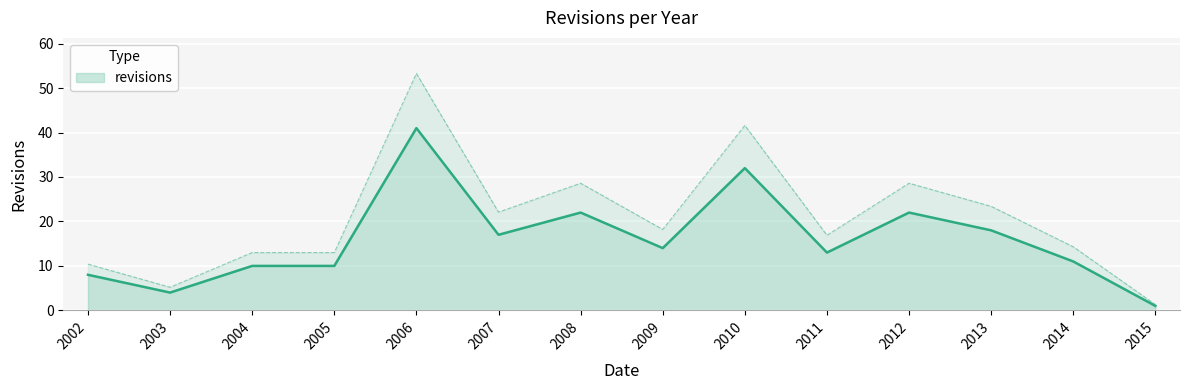

At which category does the chart reach its minimum across all series?

2015